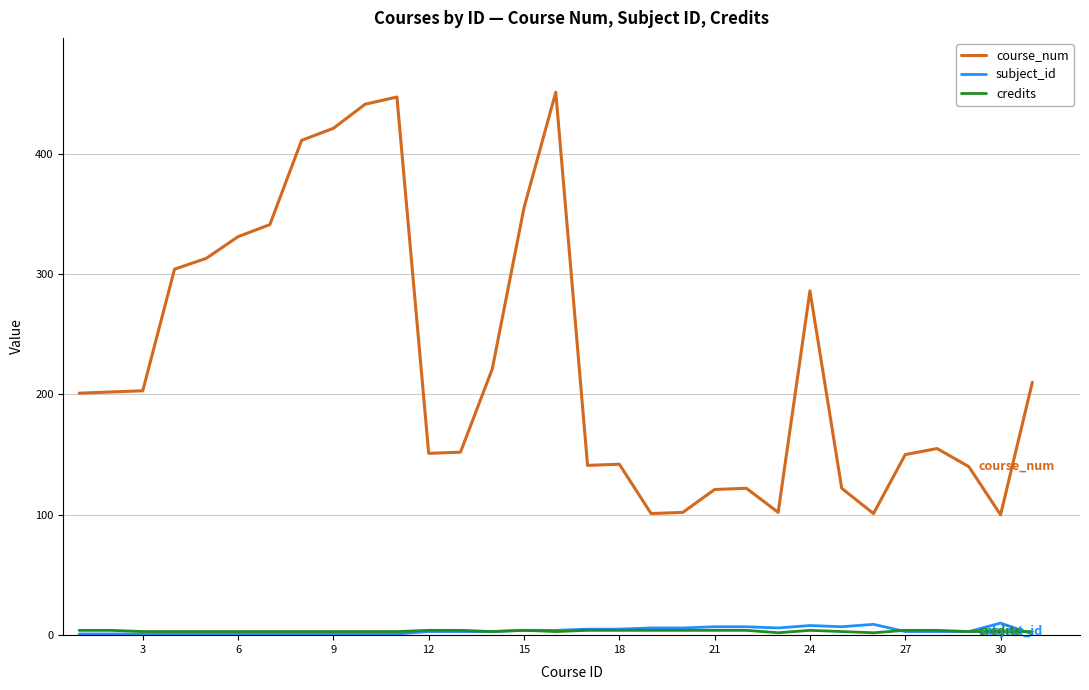

How many categories are shown in the chart?

31